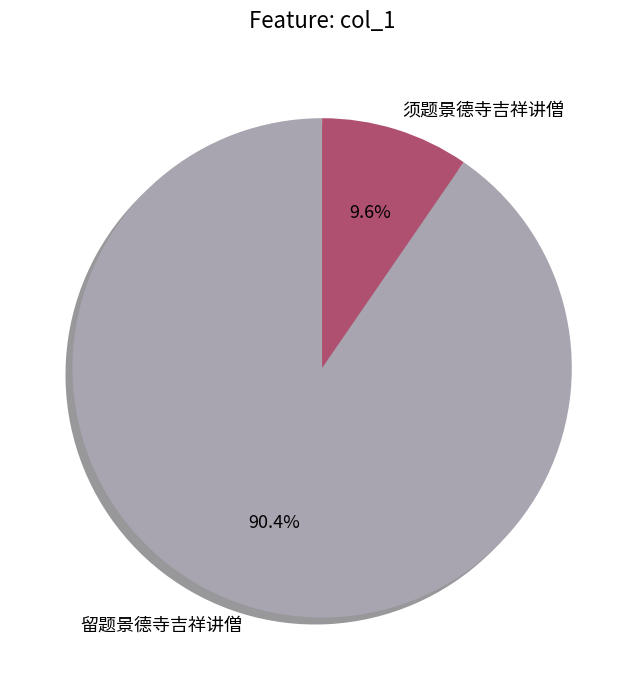

To the nearest percent, what is the average slice percentage?

50%